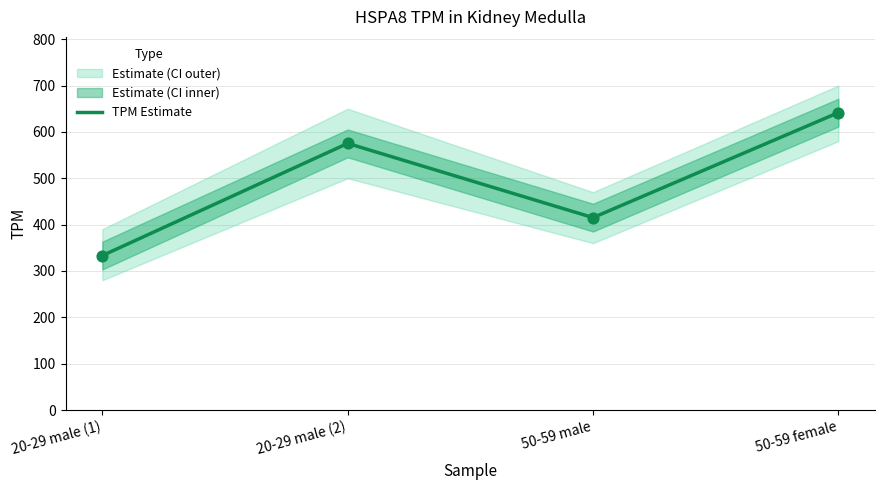

Between 20-29 male (2) and 20-29 male (1), which is larger?

20-29 male (2)